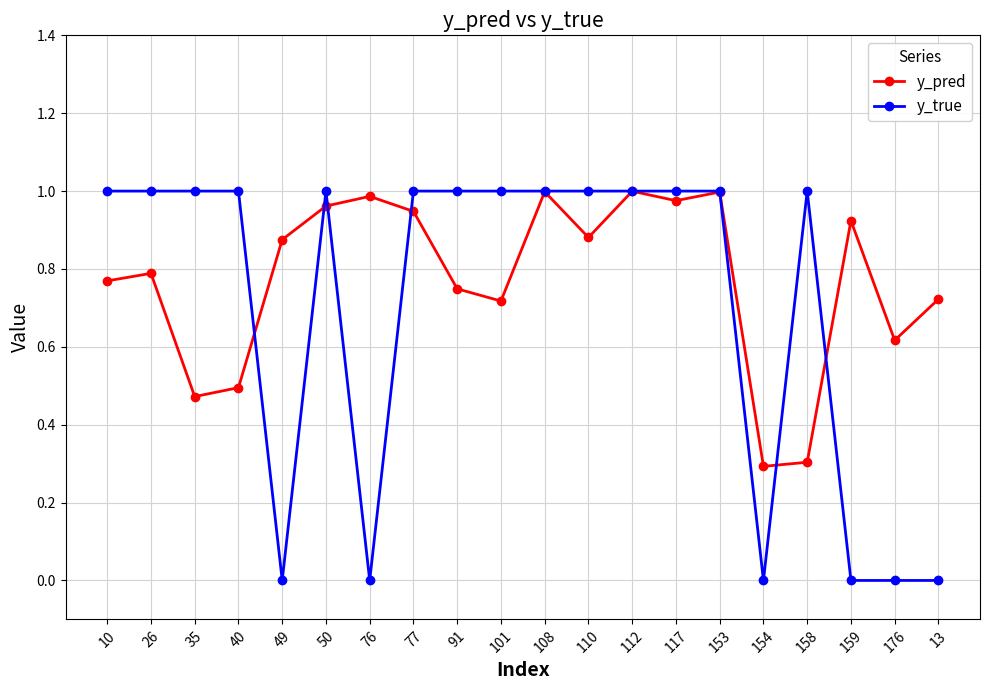

True or false: y_pred has a value of 0.5 at 159.

False